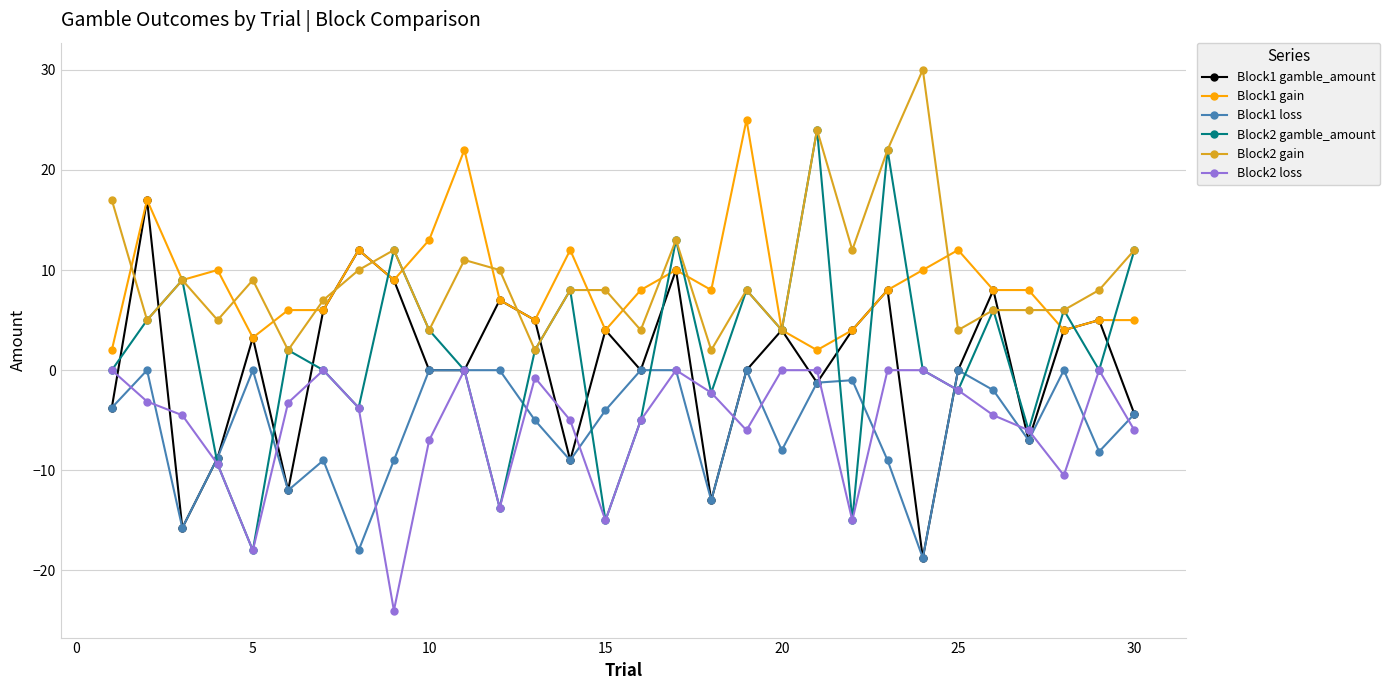

True or false: Block2 loss and Block2 gain intersect in this chart.

False